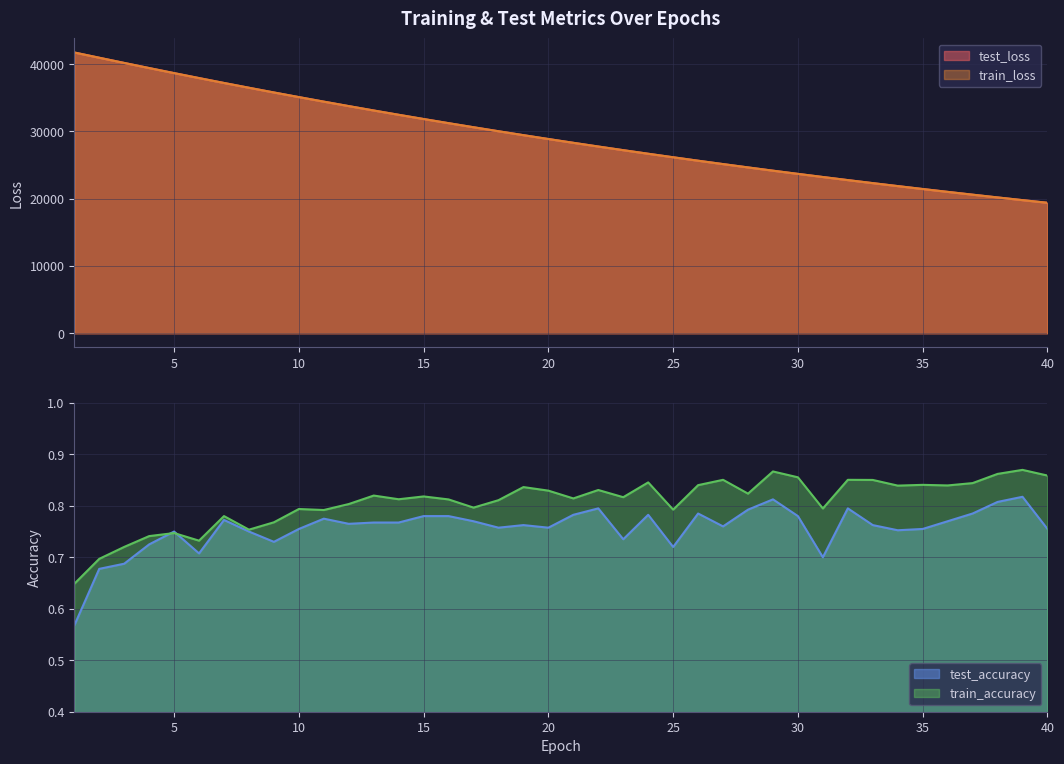

The value of train_loss at 25 is 6139.8. True or false?

False